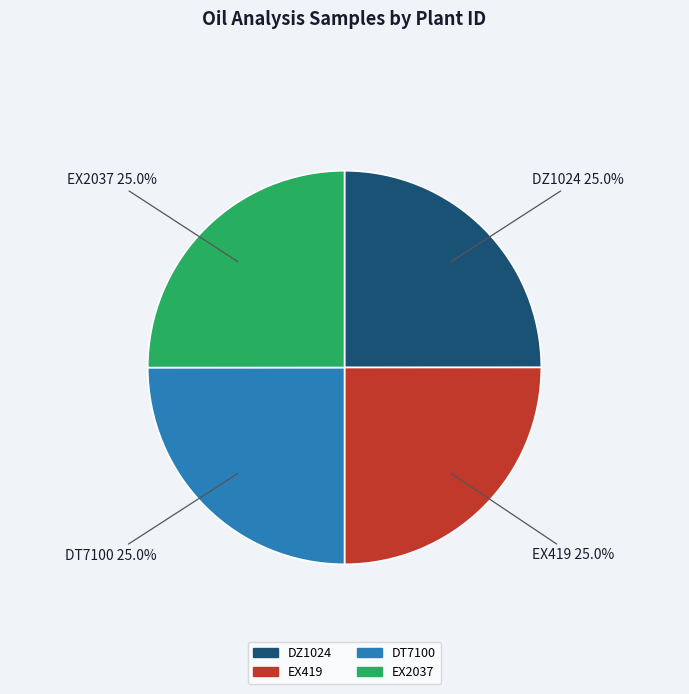

What percentage do EX2037 and DT7100 together represent?

50.0%